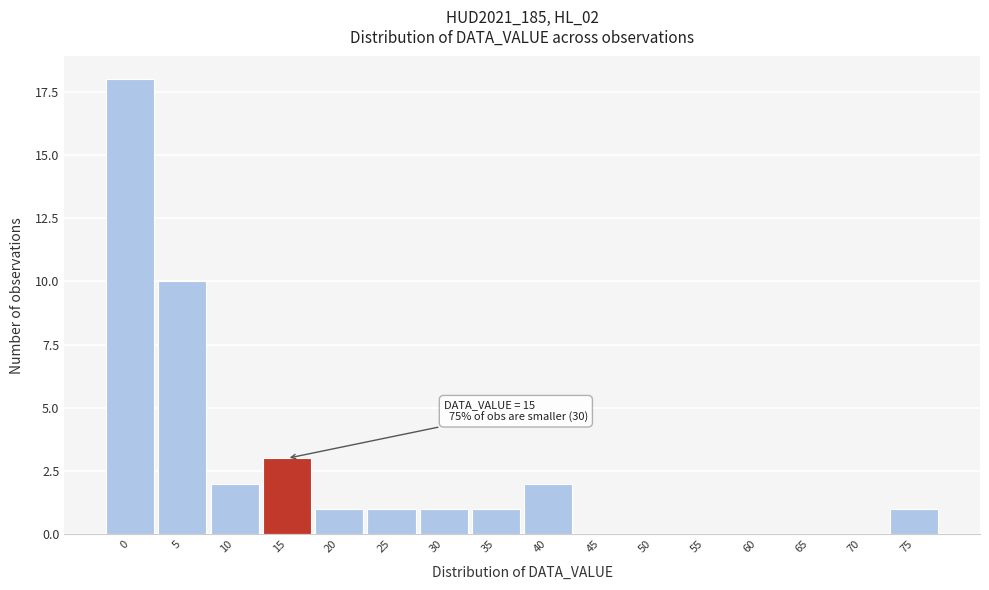

Reading left to right, transcribe all the data shown in this chart.

0=18	5=10	10=2	15=3	20=1	25=1	30=1	35=1	40=2	45=0	50=0	55=0	60=0	65=0	70=0	75=1